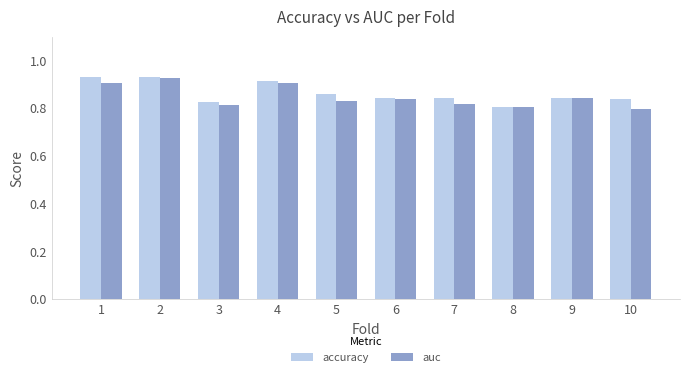

Are the bars grouped side by side (vs. stacked)?

Yes